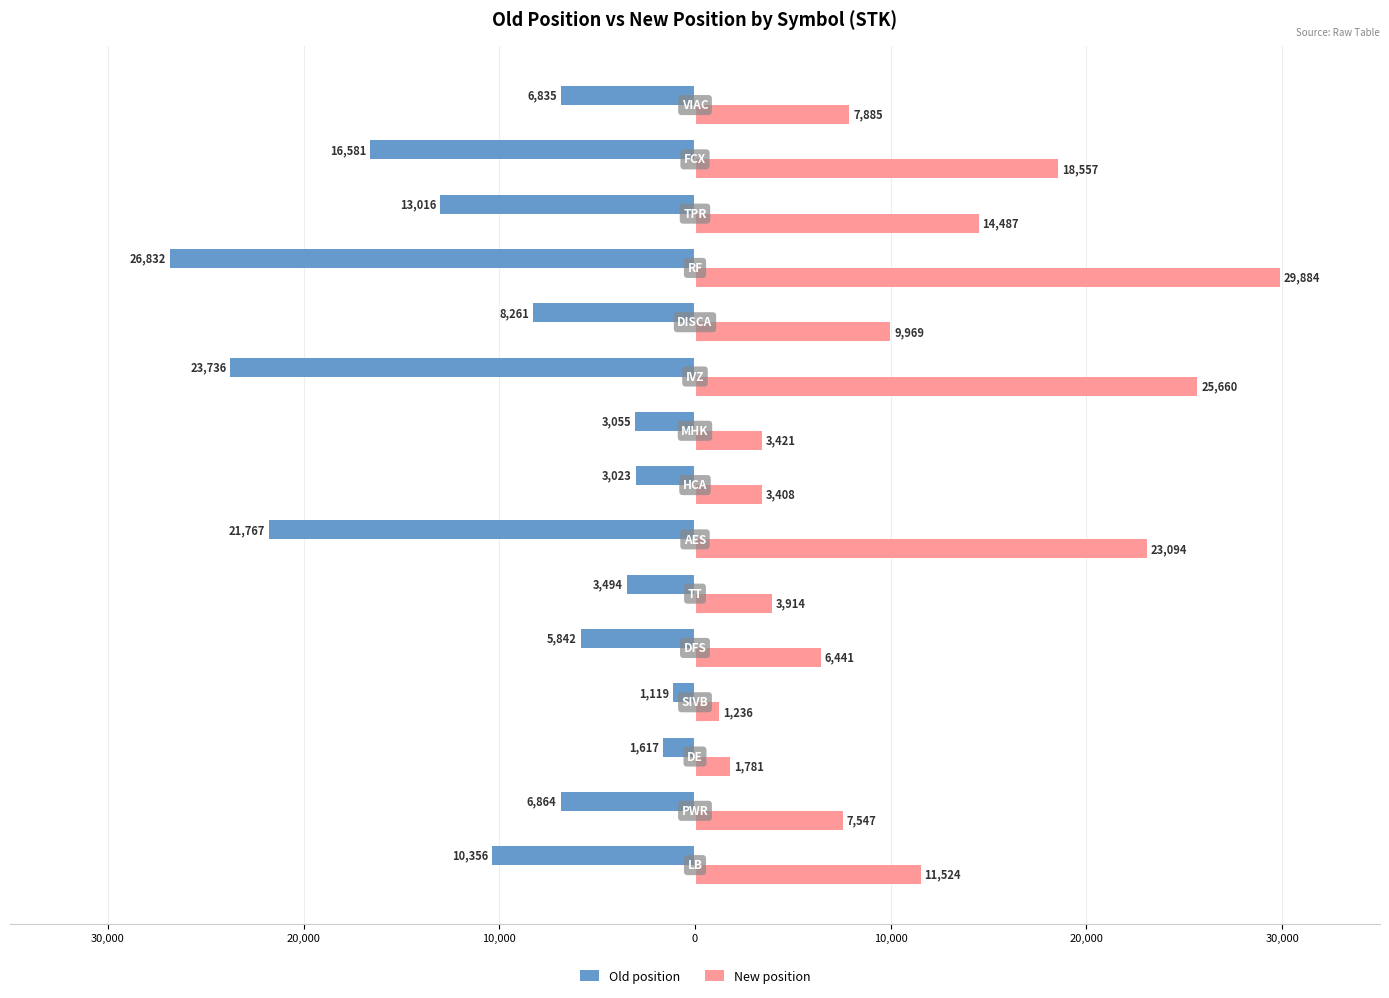

What are all the series names shown in the legend?

Old position, New position